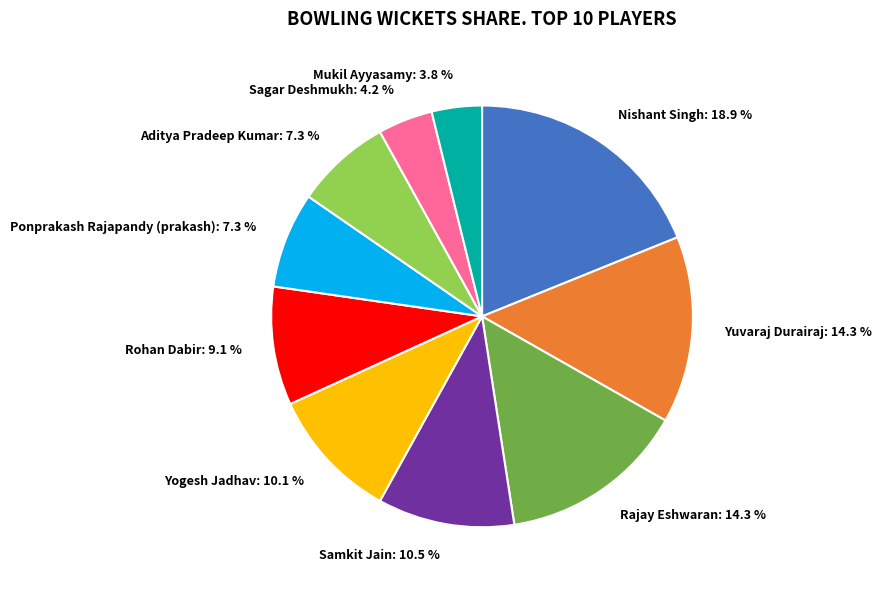

Does Aditya Pradeep Kumar: 7.3 % represent more than half of the total?

No